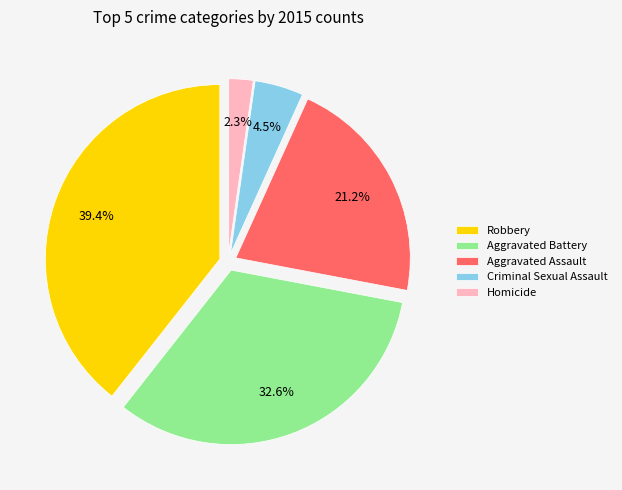

Rank the categories by value from highest to lowest.

Robbery, Aggravated Battery, Aggravated Assault, Criminal Sexual Assault, Homicide